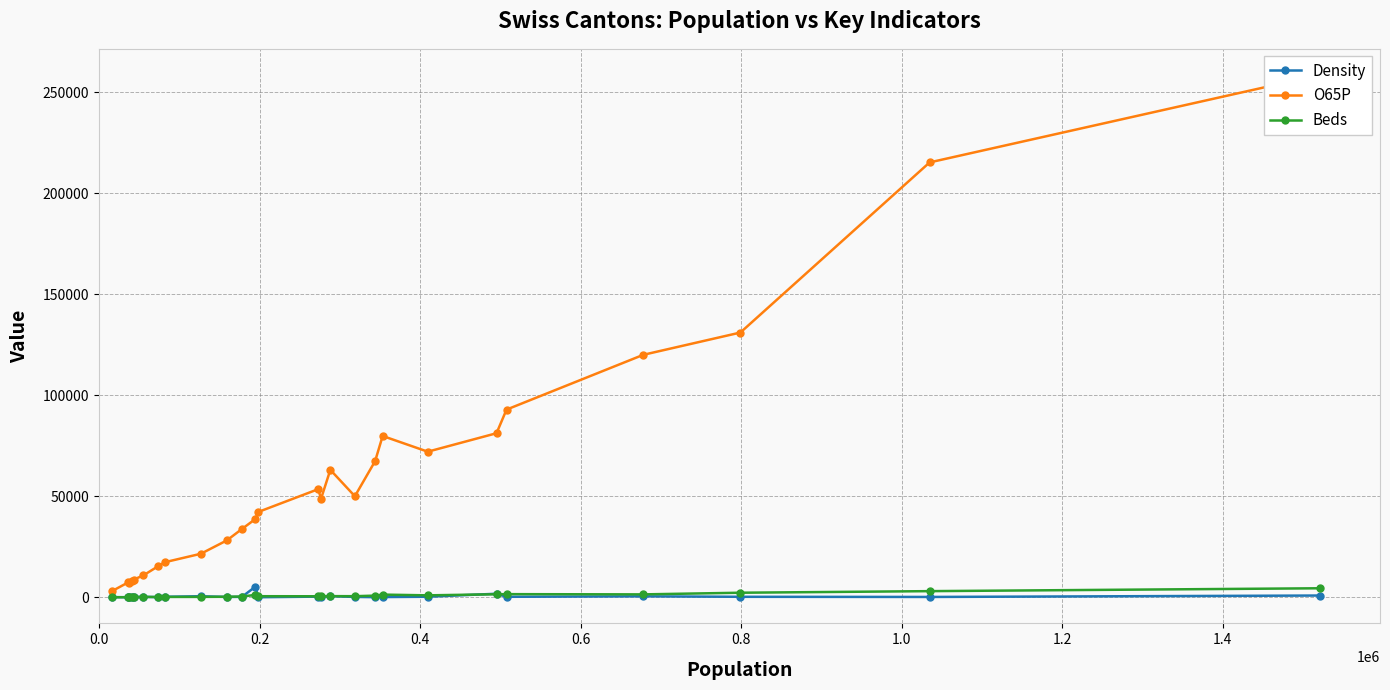

What is the average value of the Density series?

495